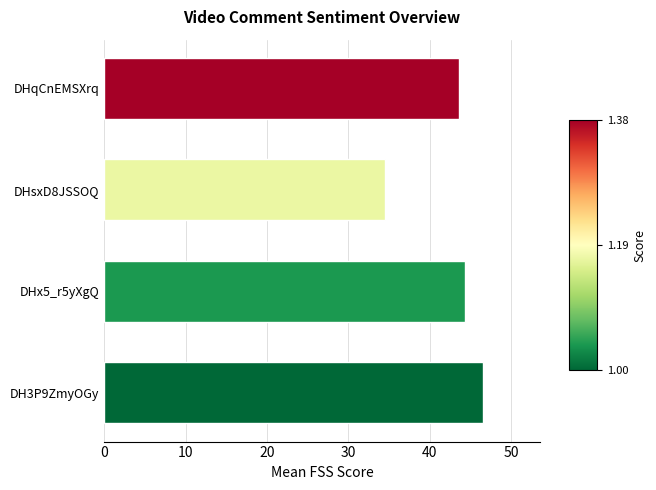

Does the chart contain stacked bars?

No